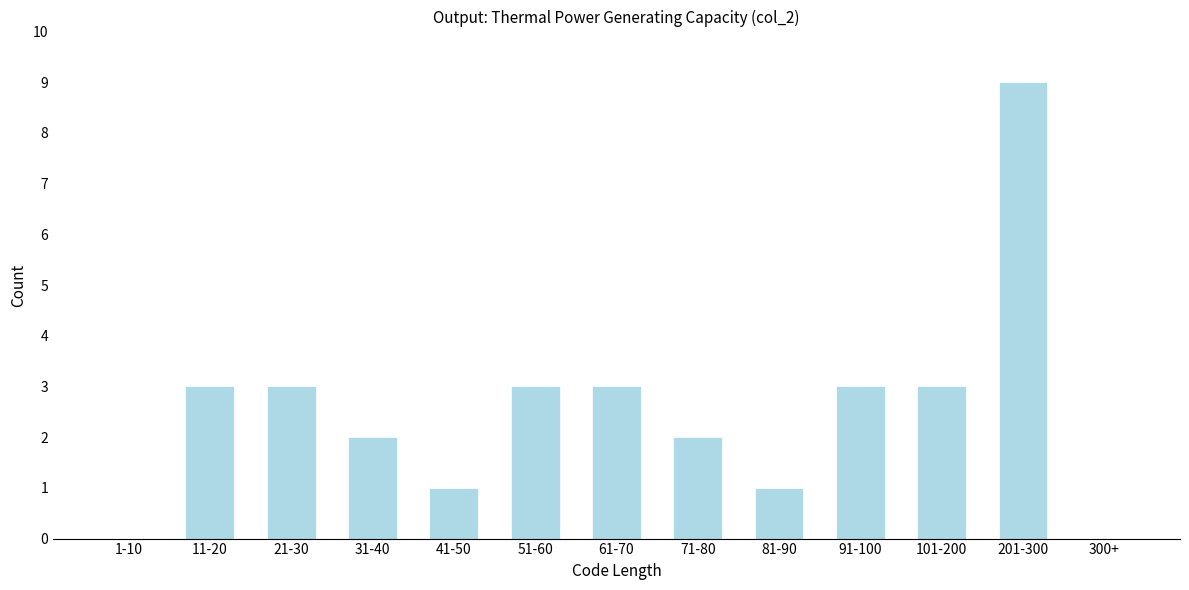

Reading right to left, what are all the values shown in this chart?

300+=0	201-300=9	101-200=3	91-100=3	81-90=1	71-80=2	61-70=3	51-60=3	41-50=1	31-40=2	21-30=3	11-20=3	1-10=0